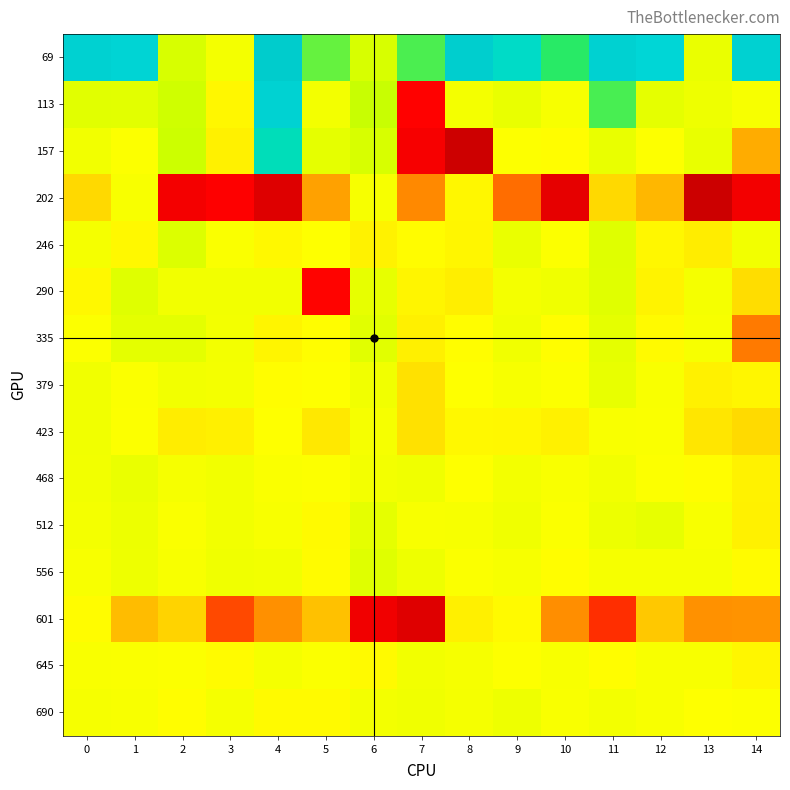

Which label corresponds to the smallest value in the chart?

13